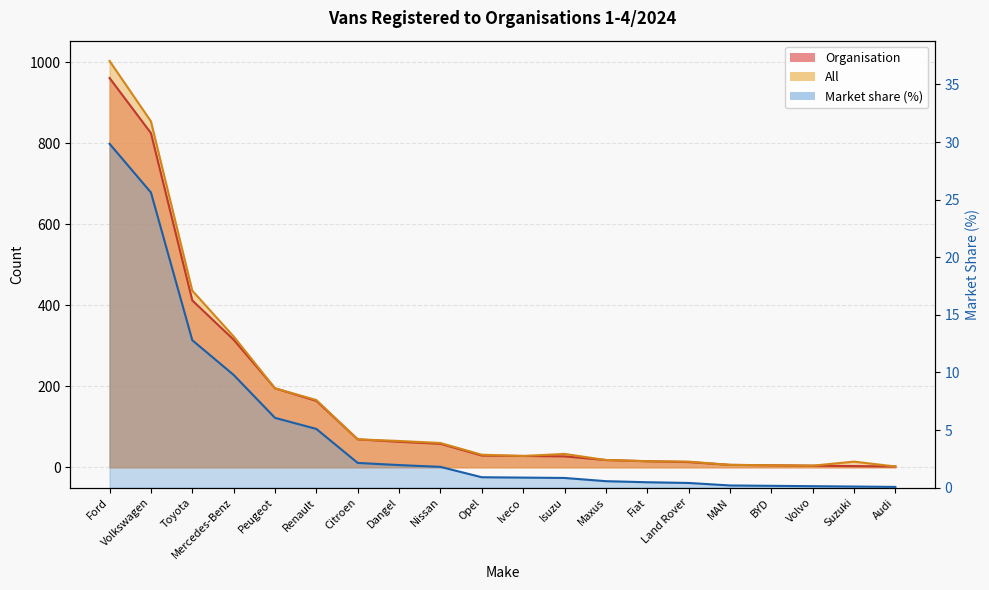

Where is the first local minimum for All?

Iveco